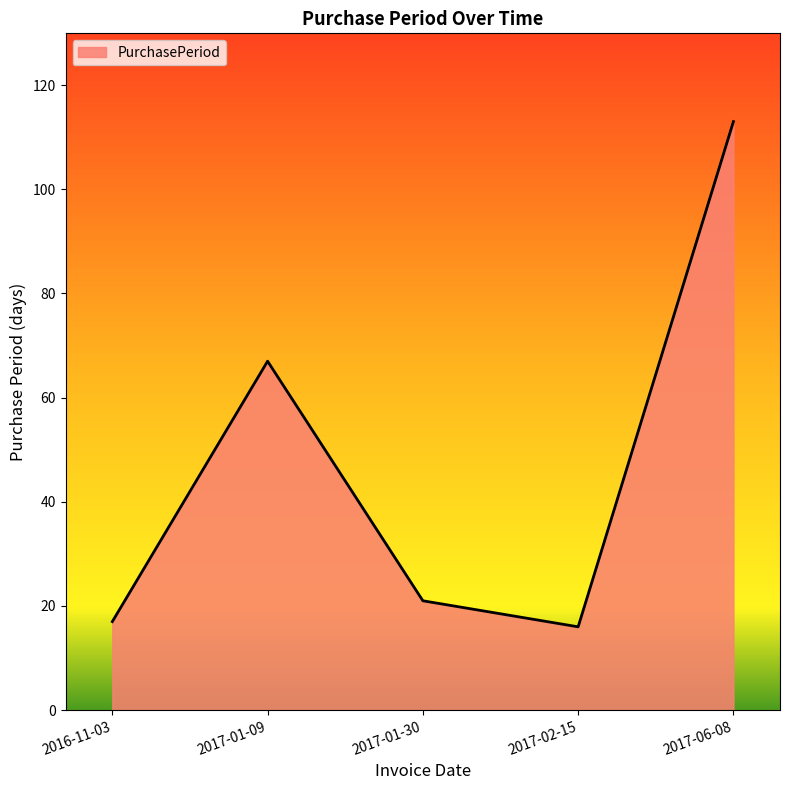

What position from the left is 2017-06-08?

5